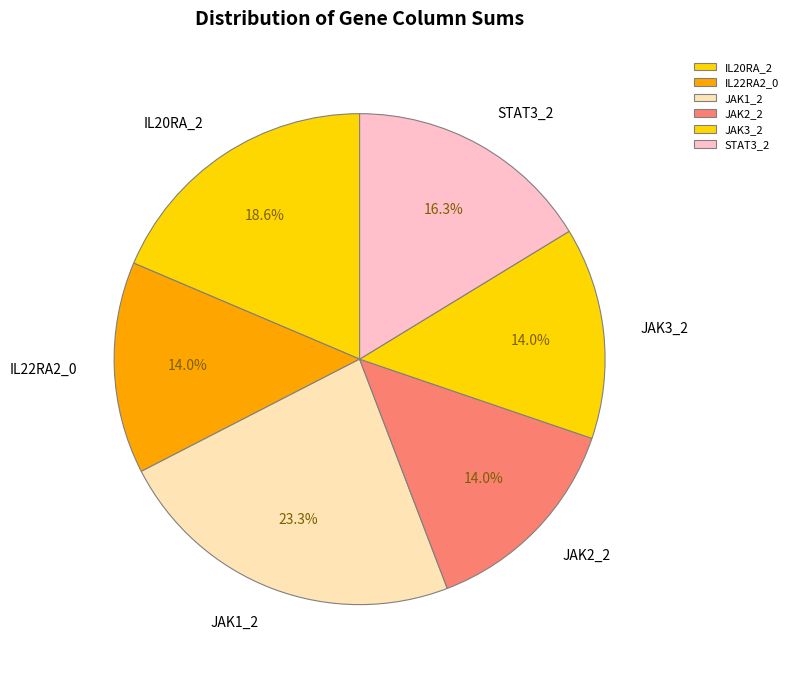

Combined, what portion of the pie is JAK3_2 and JAK1_2?

37.2%